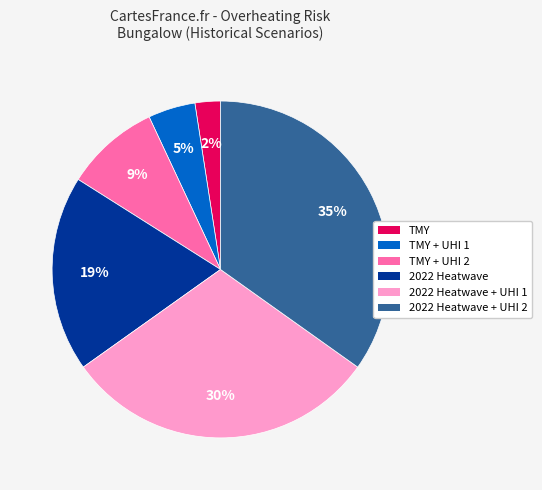

What percentage is the 2022 Heatwave + UHI 2 slice, to the nearest percent?

35%